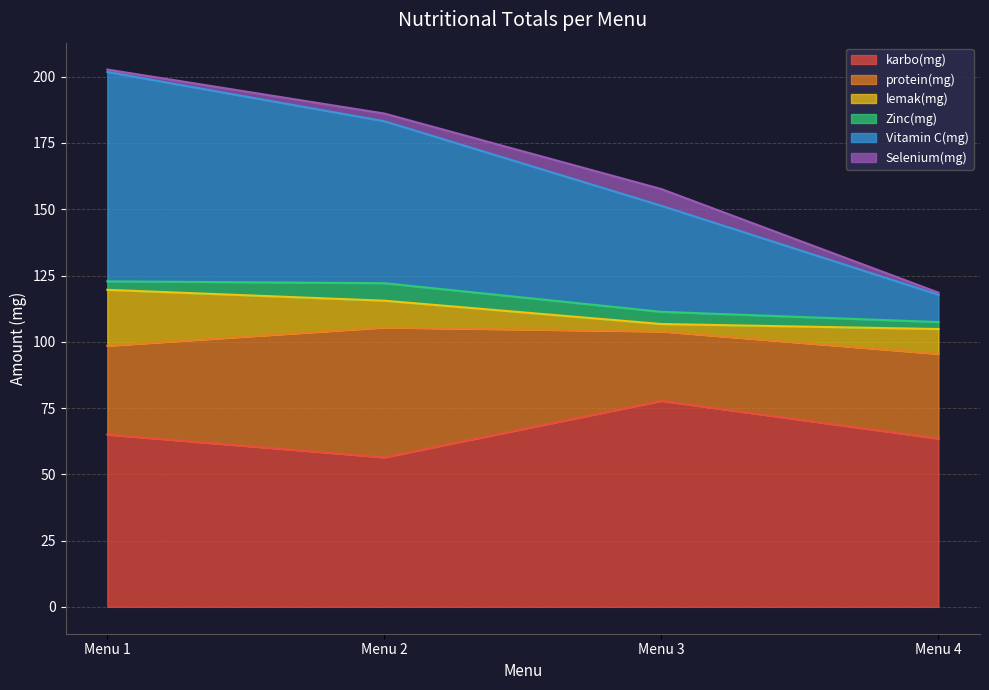

Which series has the widest spread of values?

Vitamin C(mg)